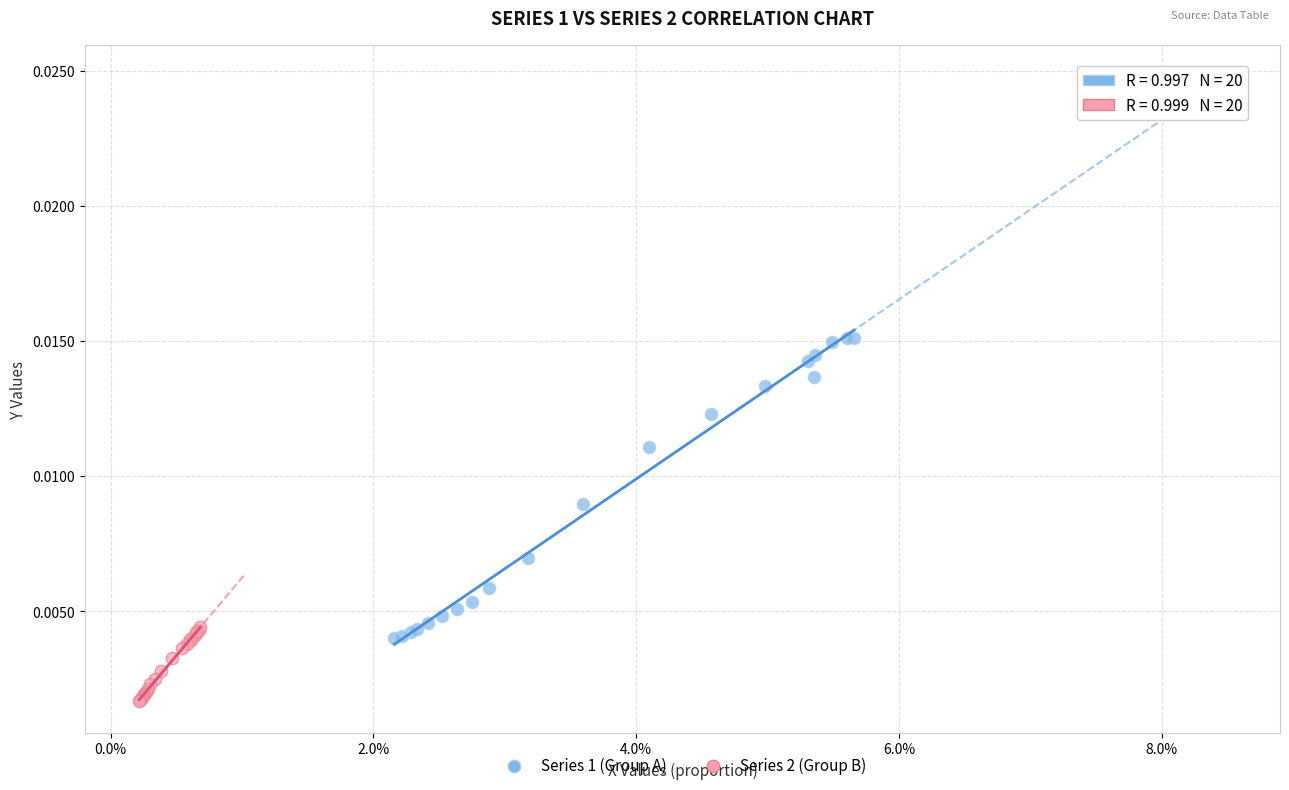

What are all the series names shown in the legend?

Series 1 (Group A), Series 2 (Group B)